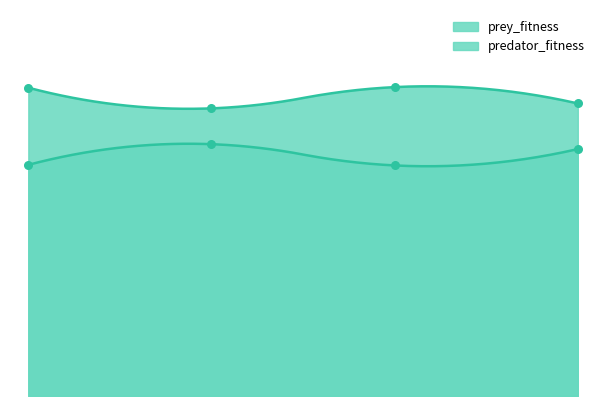

What are all the series names shown in the legend?

prey_fitness, predator_fitness